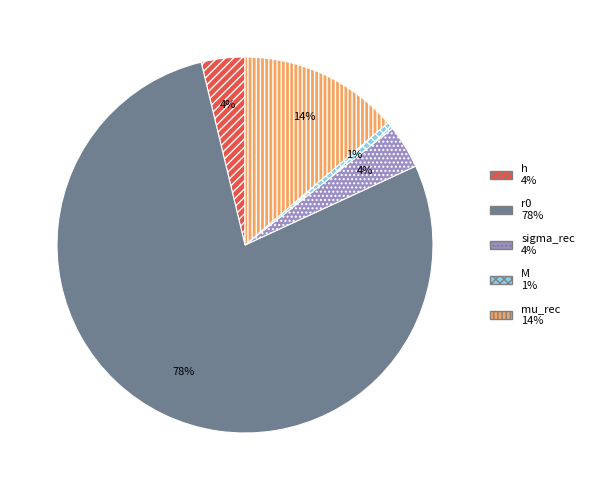

How many slices are in this pie chart?

5